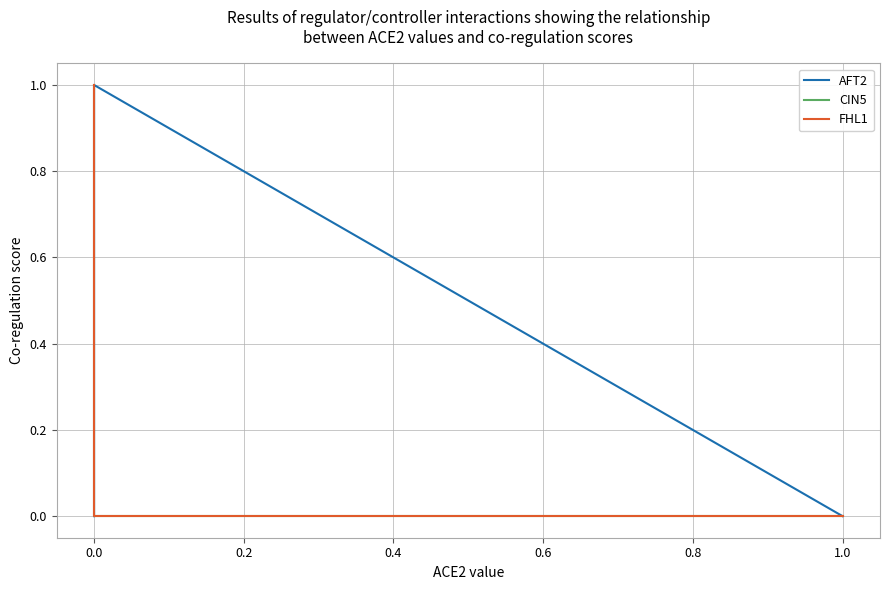

What are all the series names shown in the legend?

AFT2, CIN5, FHL1